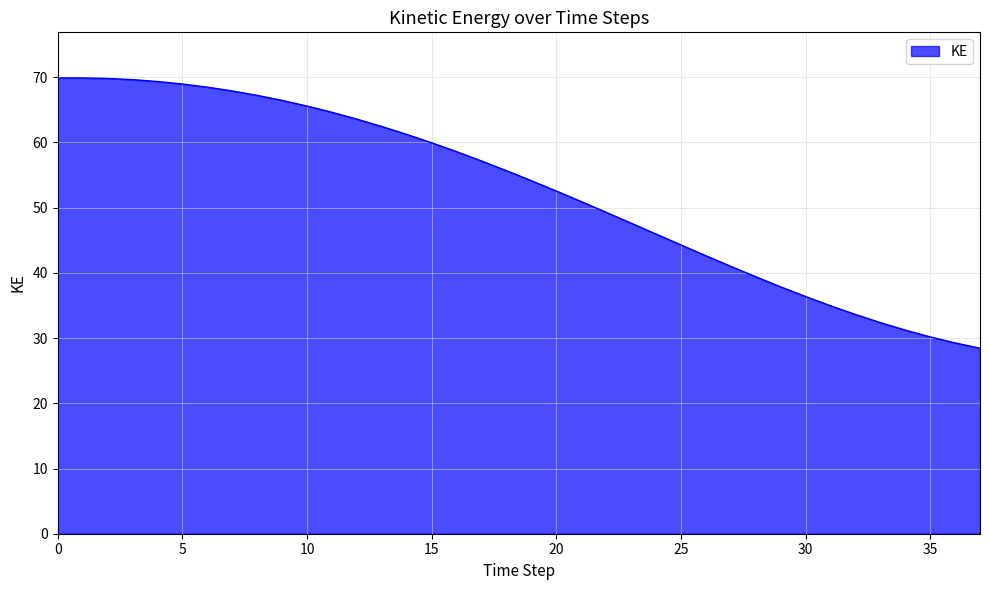

What is the maximum value shown in the chart?

69.9